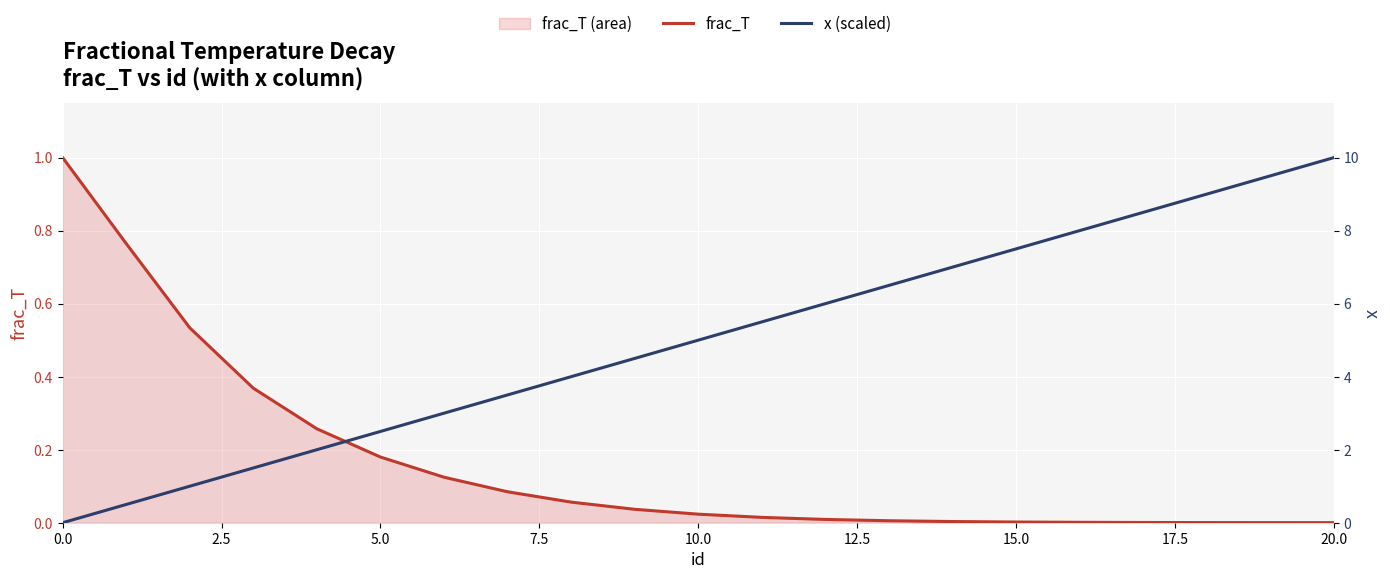

What is the label of the 16th point from the left?

15